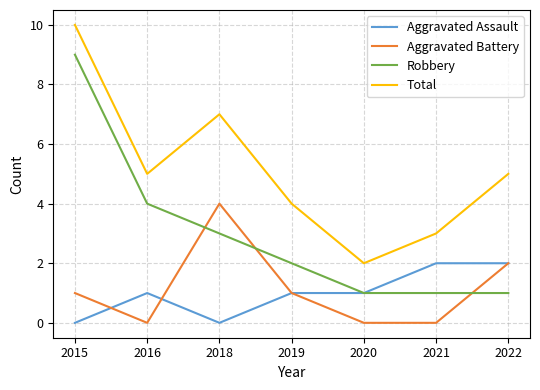

Rank the series at 2018 from highest to lowest value.

Total, Aggravated Battery, Robbery, Aggravated Assault